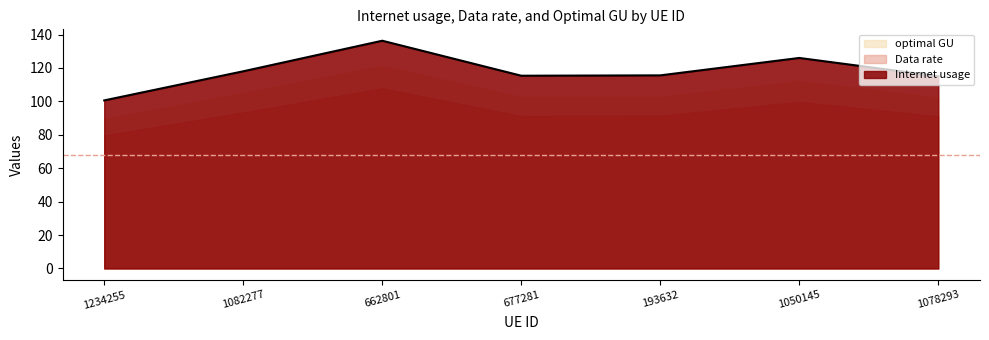

List the series in order of their overall mean, lowest first.

Data rate, optimal GU, Internet usage